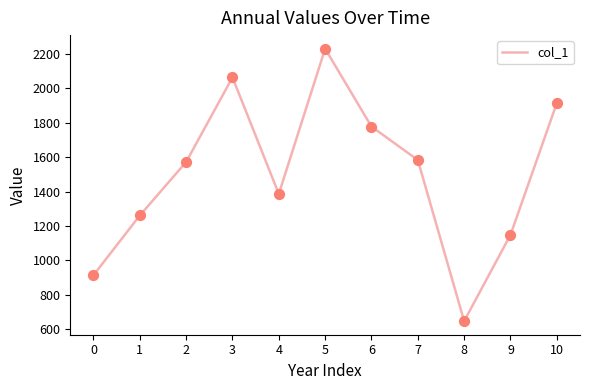

Between 5 and 7, which is larger?

5